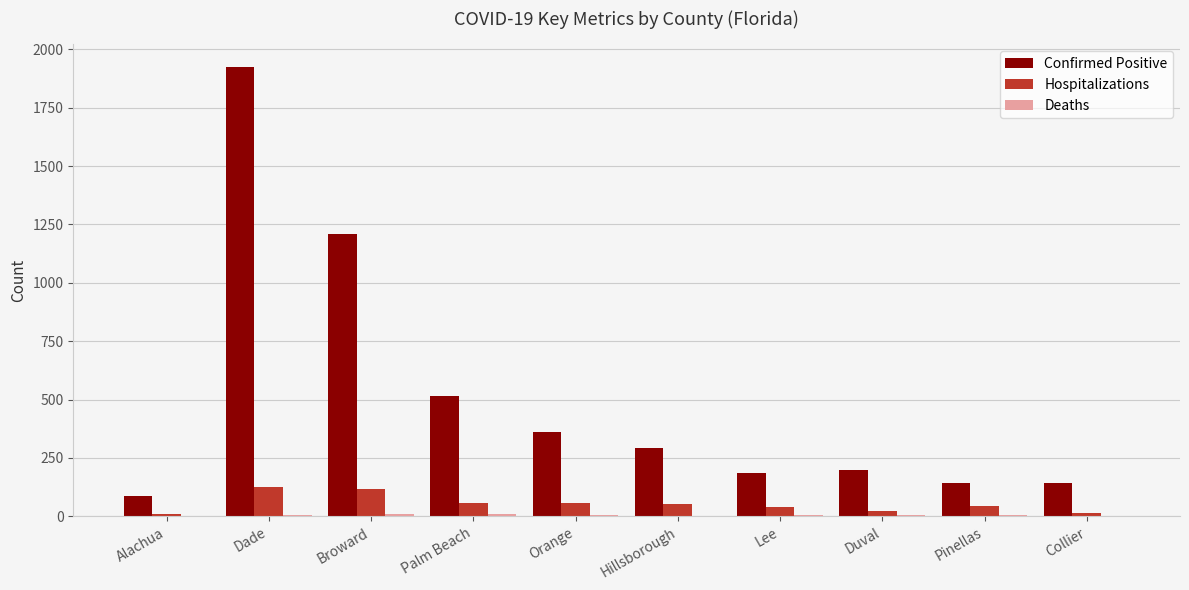

Which series has the largest total across all categories?

Confirmed Positive